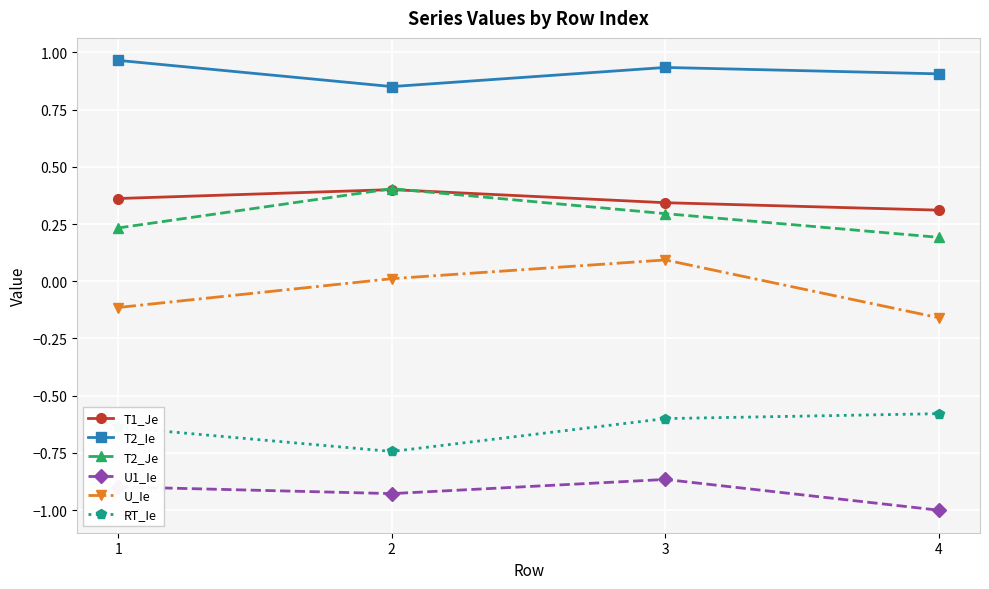

Rank the categories by RT_Ie value from lowest to highest.

2, 1, 3, 4